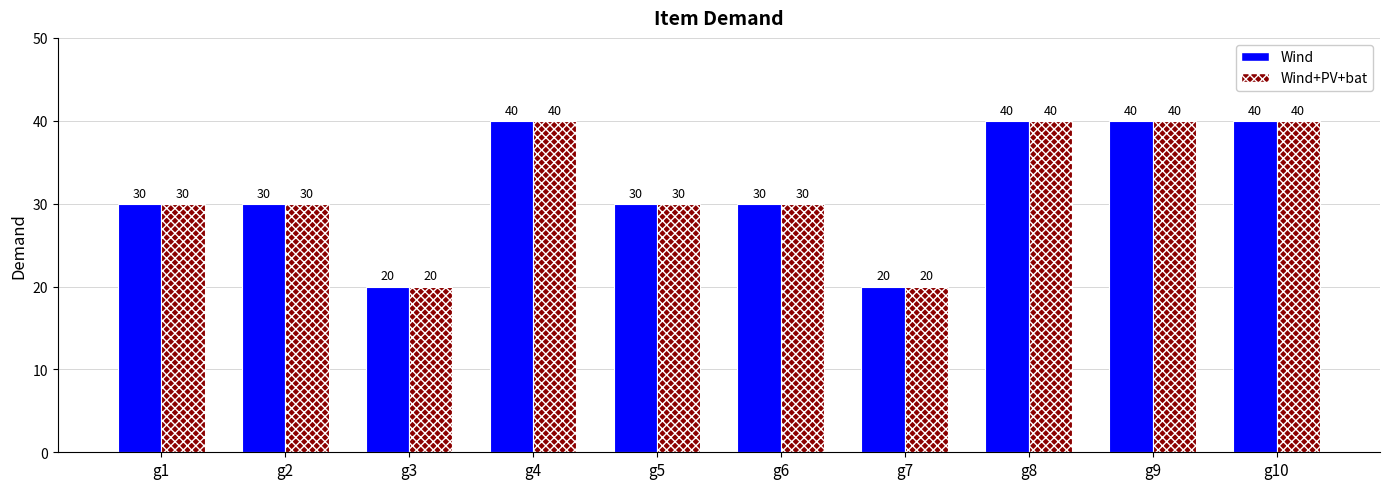

Read the Wind+PV+bat value at g10.

40